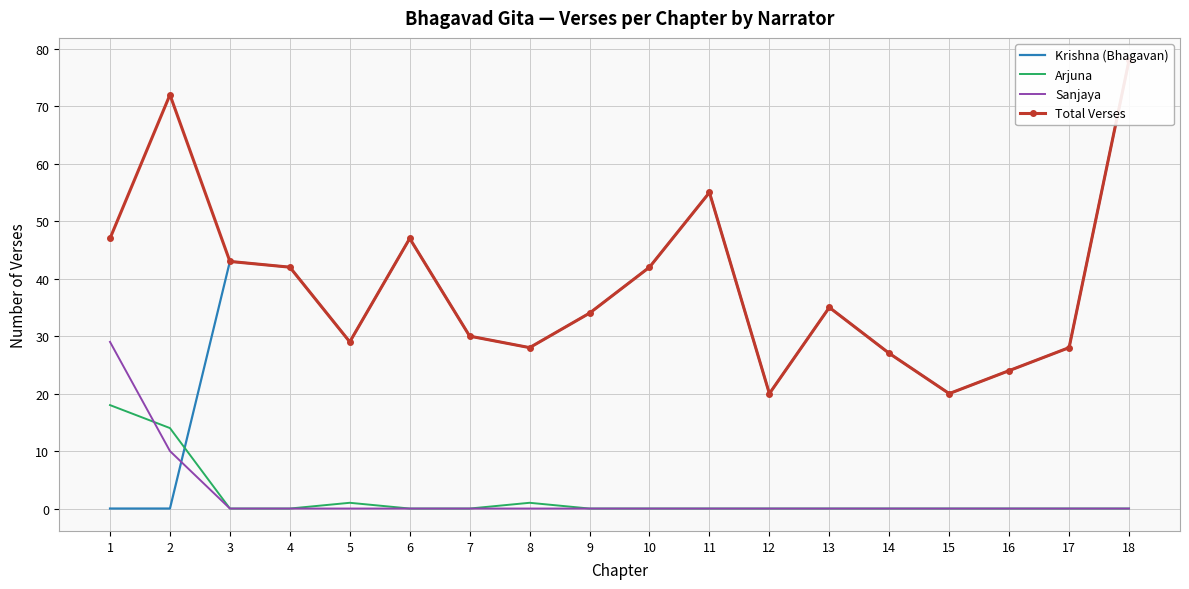

Reading left to right, list all the values displayed in this chart.

Krishna (Bhagavan): 1=0	2=0	3=43	4=42	5=29	6=47	7=30	8=28	9=34	10=42	11=55	12=20	13=35	14=27	15=20	16=24	17=28	18=78
Arjuna: 1=18	2=14	3=0	4=0	5=1	6=0	7=0	8=1	9=0	10=0	11=0	12=0	13=0	14=0	15=0	16=0	17=0	18=0
Sanjaya: 1=29	2=10	3=0	4=0	5=0	6=0	7=0	8=0	9=0	10=0	11=0	12=0	13=0	14=0	15=0	16=0	17=0	18=0
Total Verses: 1=47	2=72	3=43	4=42	5=29	6=47	7=30	8=28	9=34	10=42	11=55	12=20	13=35	14=27	15=20	16=24	17=28	18=78